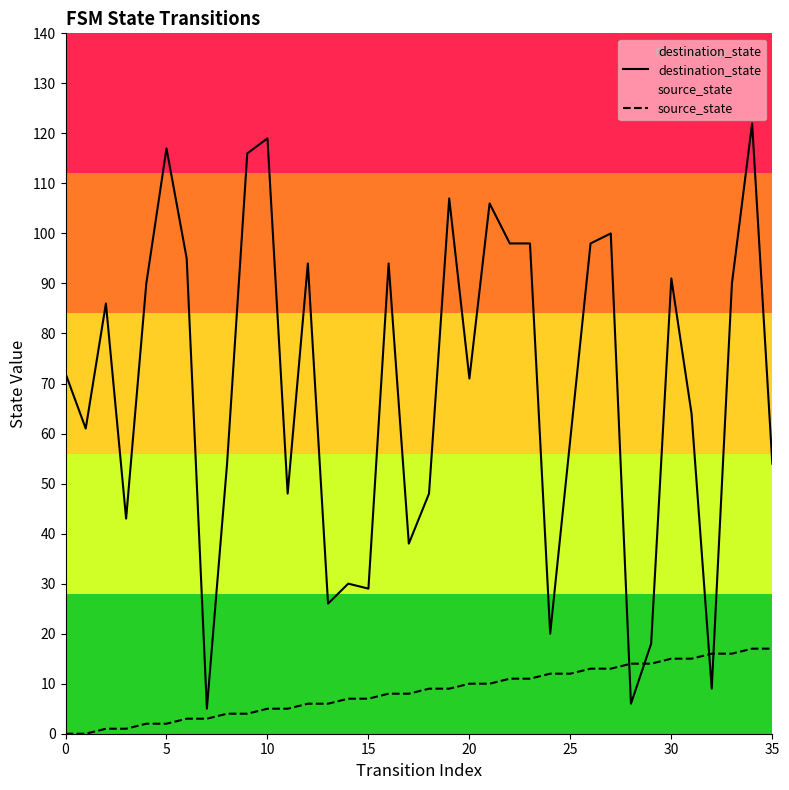

At 20, list the series in order from smallest to largest.

source_state, destination_state